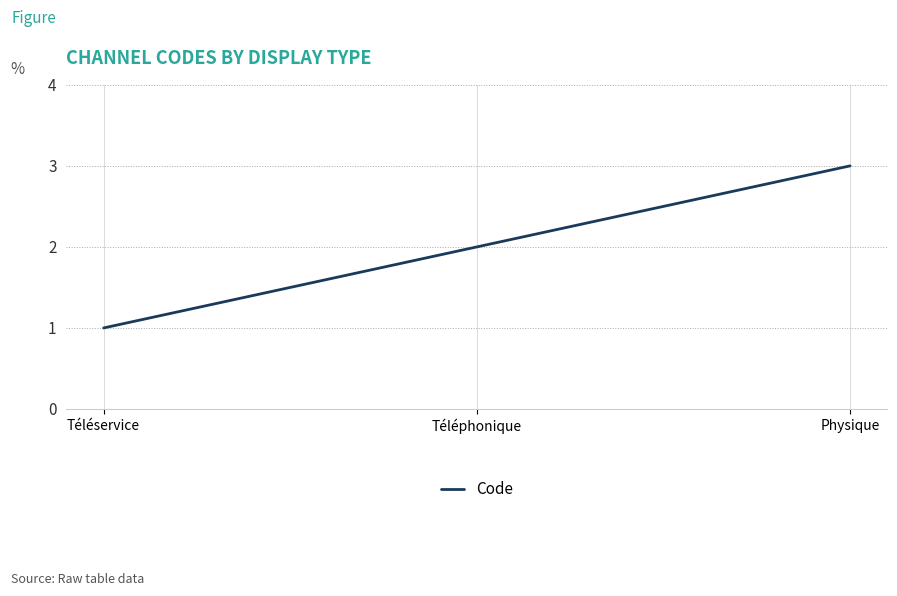

What is the approximate value at Téléservice?

1